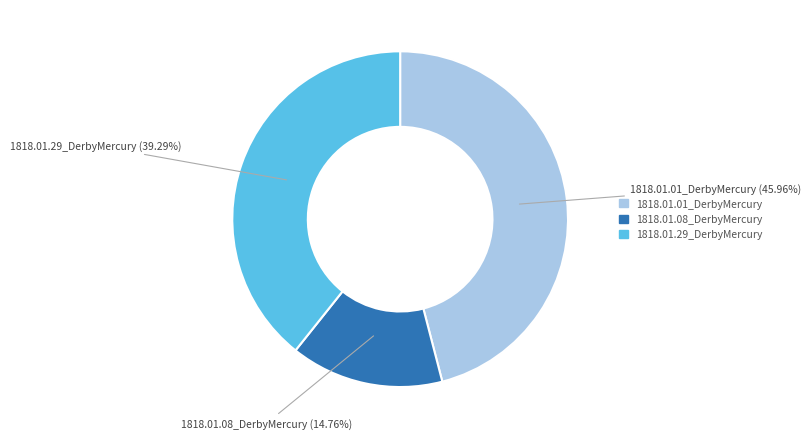

Is it true that 1818.01.29_DerbyMercury is 29% of the pie?

False